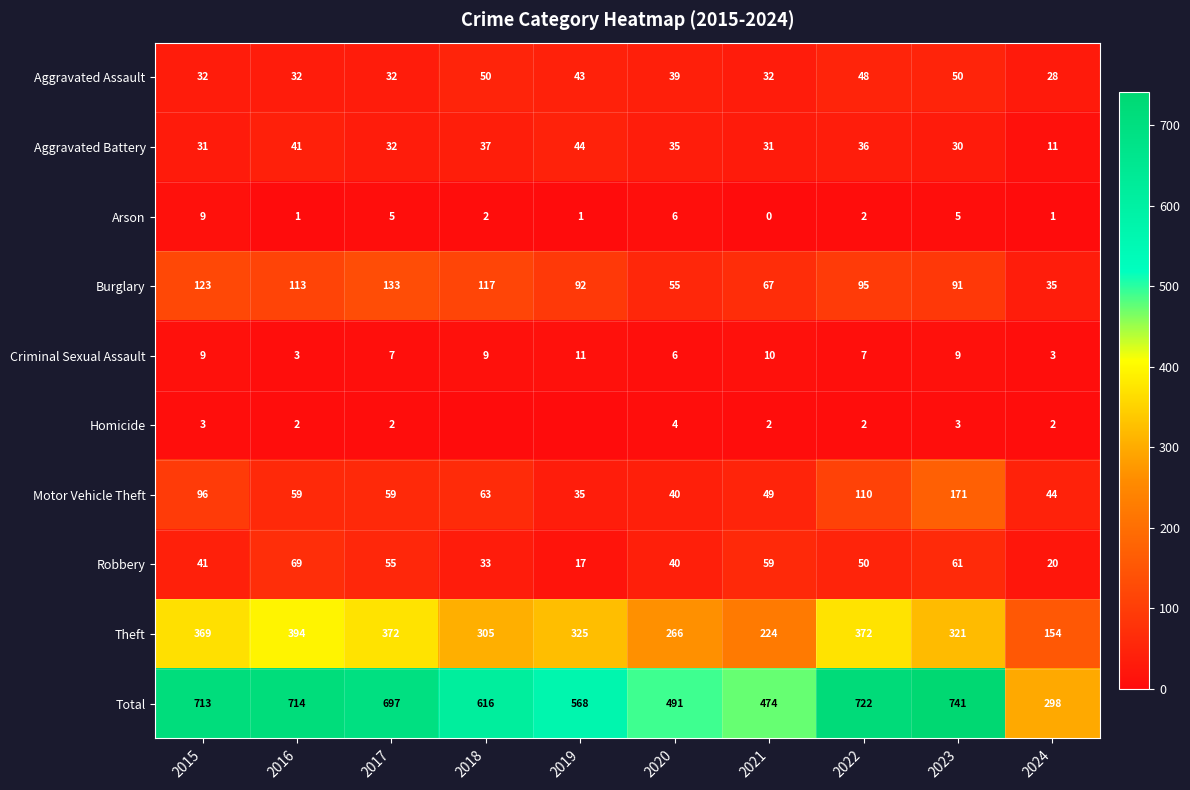

What is the sum of the Aggravated Battery values at 2015 and 2024?

42